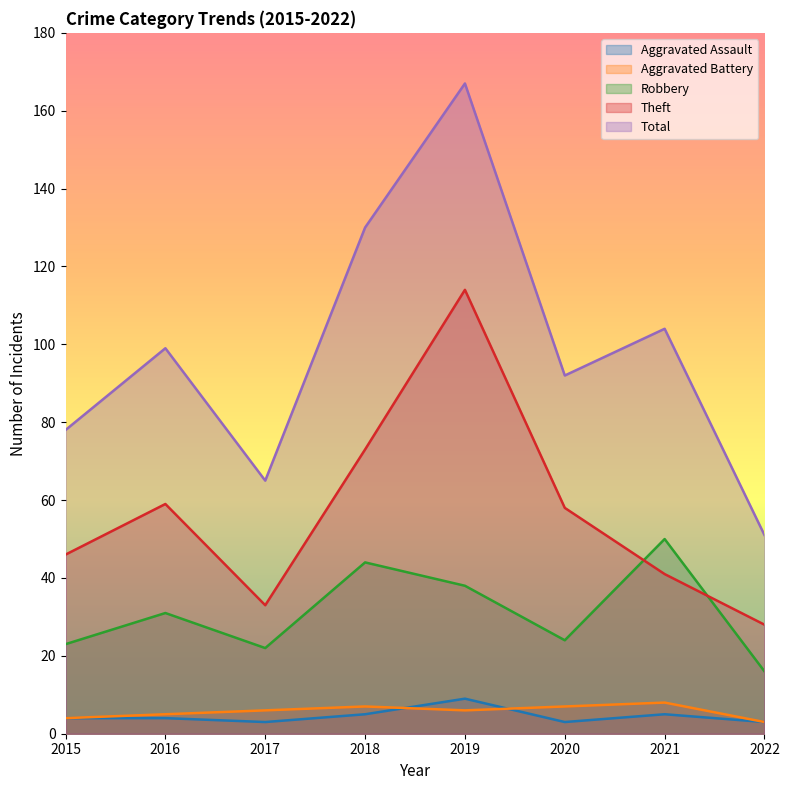

The value of Total at 2021 is 104. True or false?

True